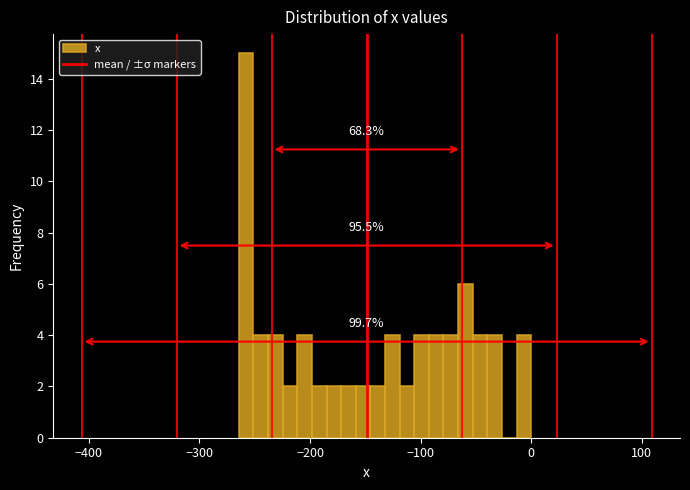

Around what value on the x-axis is the tallest bar? Give the approximate position of its centre, as read against the axis.

-260